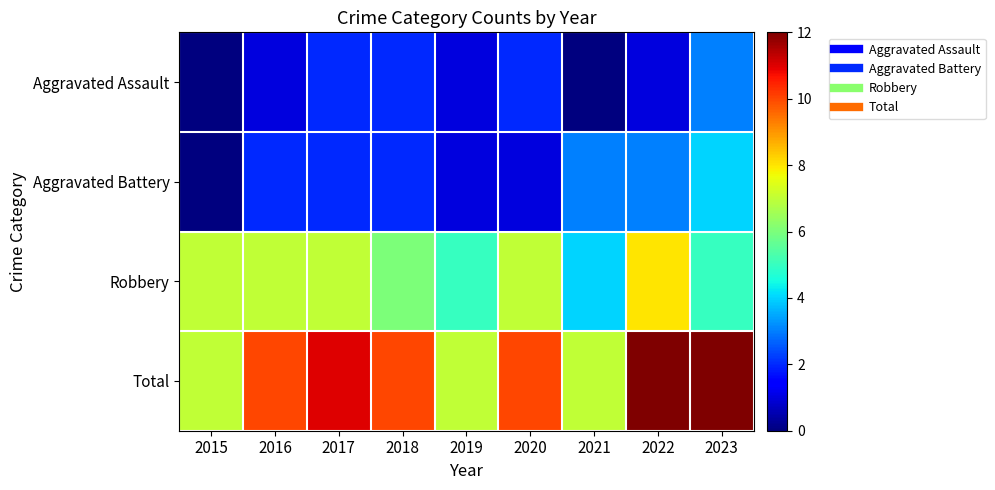

At 2019, list the series in order from largest to smallest.

Total, Robbery, Aggravated Assault, Aggravated Battery